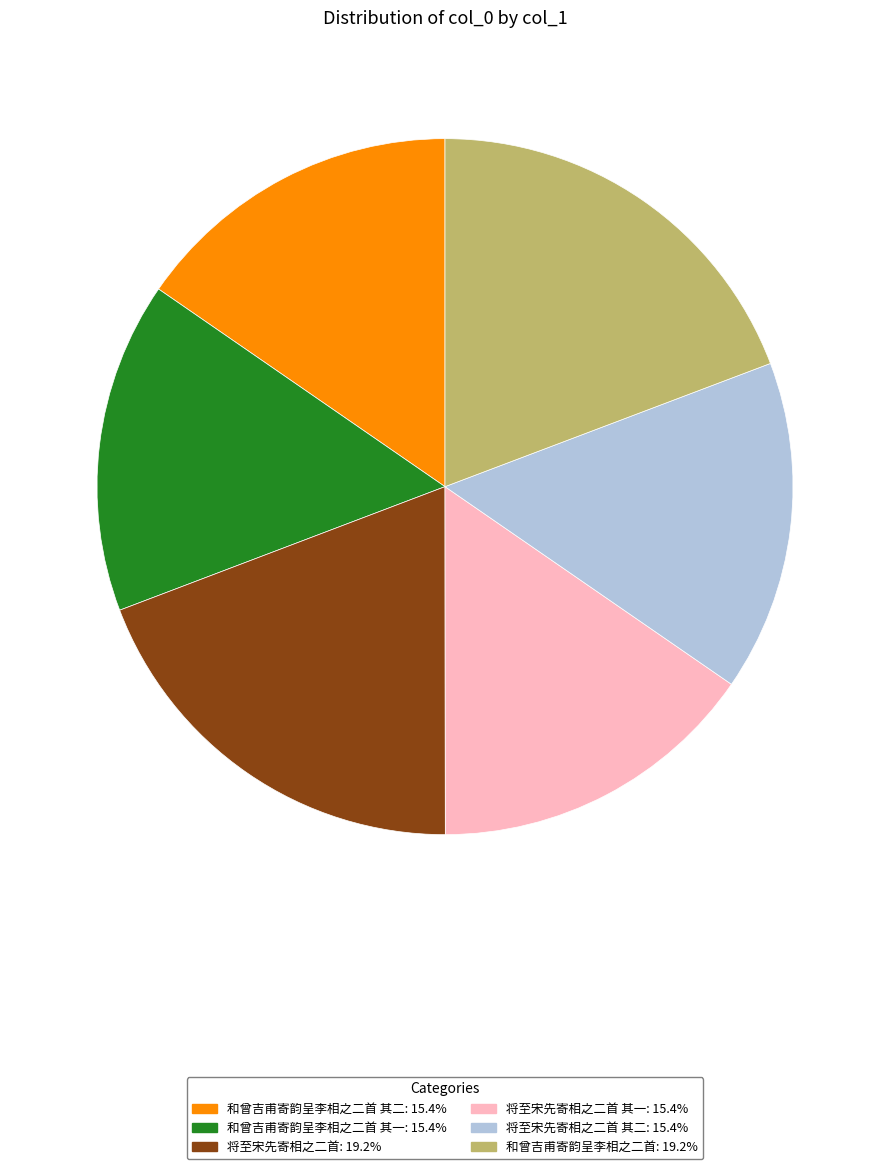

Count the number of slices in the pie.

6